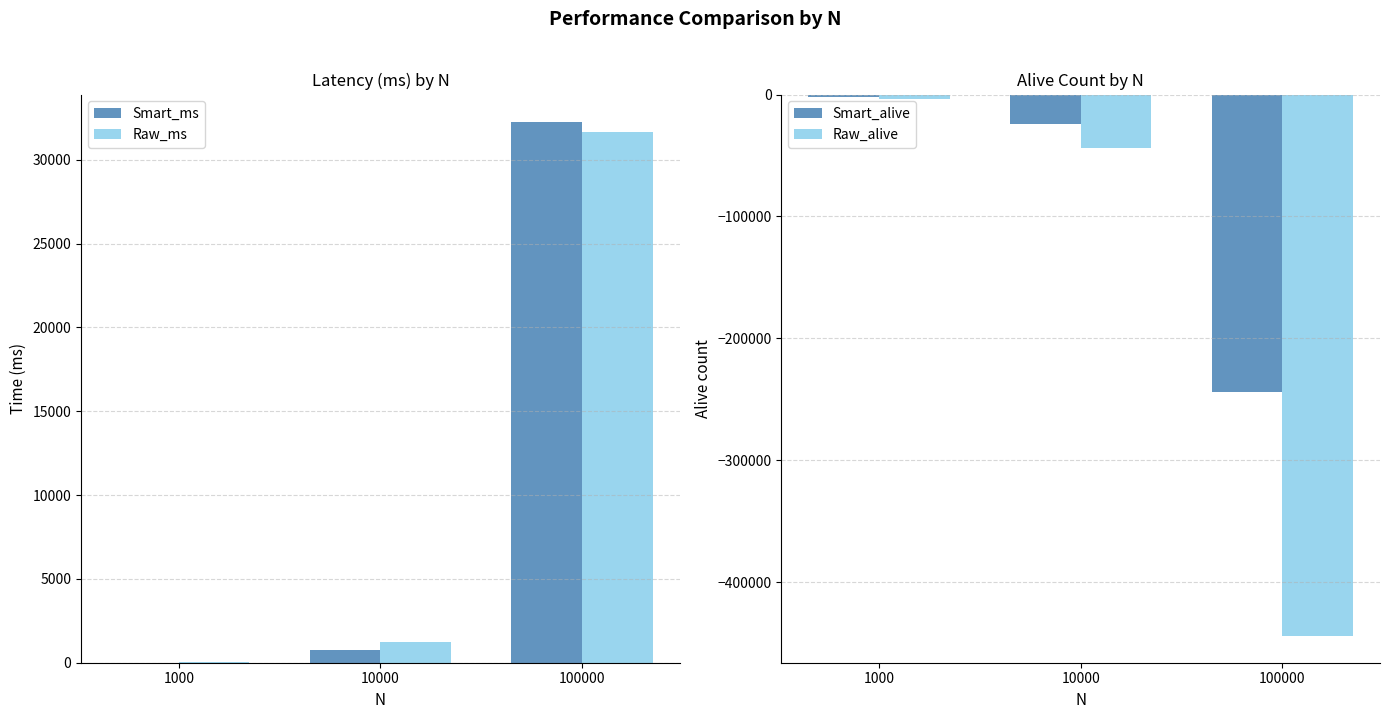

True or false: Raw_ms has a value of 1241 at 10000.

True